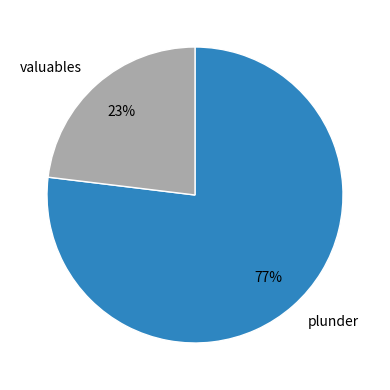

The plunder slice represents 77% of the pie. True or false?

True